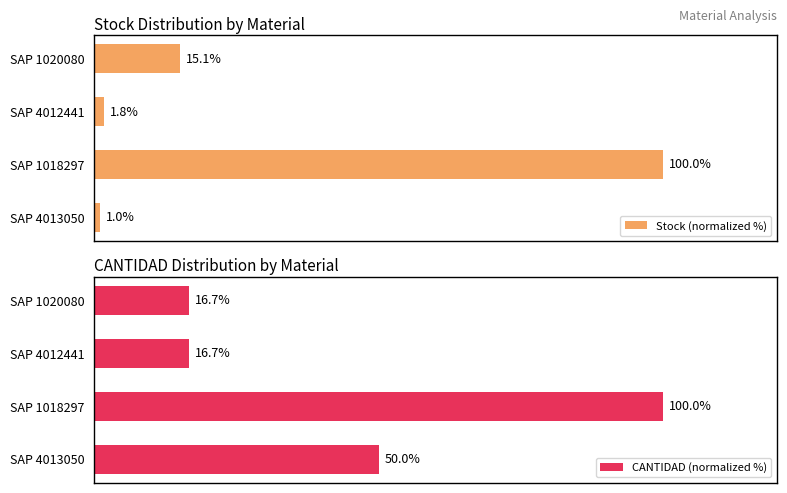

Which series has the largest total across all categories?

CANTIDAD (normalized %)